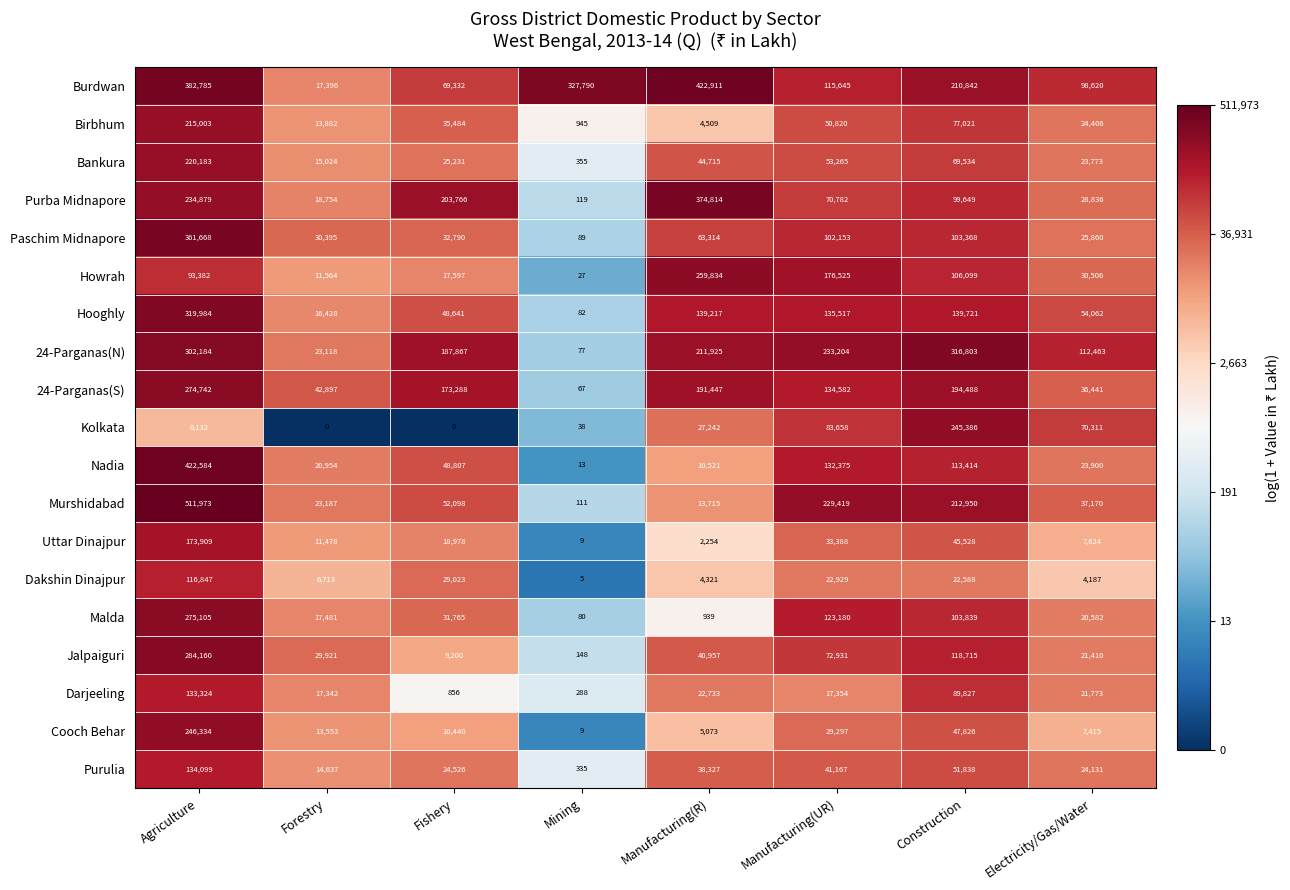

The Nadia series shows 132375 at Manufacturing(UR). True or false?

True